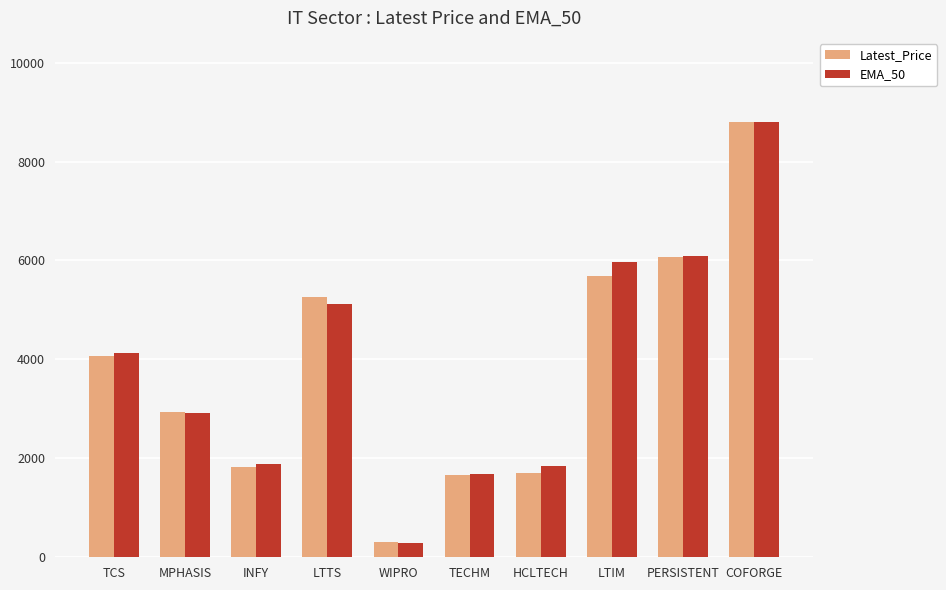

Where is EMA_50 nearest to the value 4547?

TCS